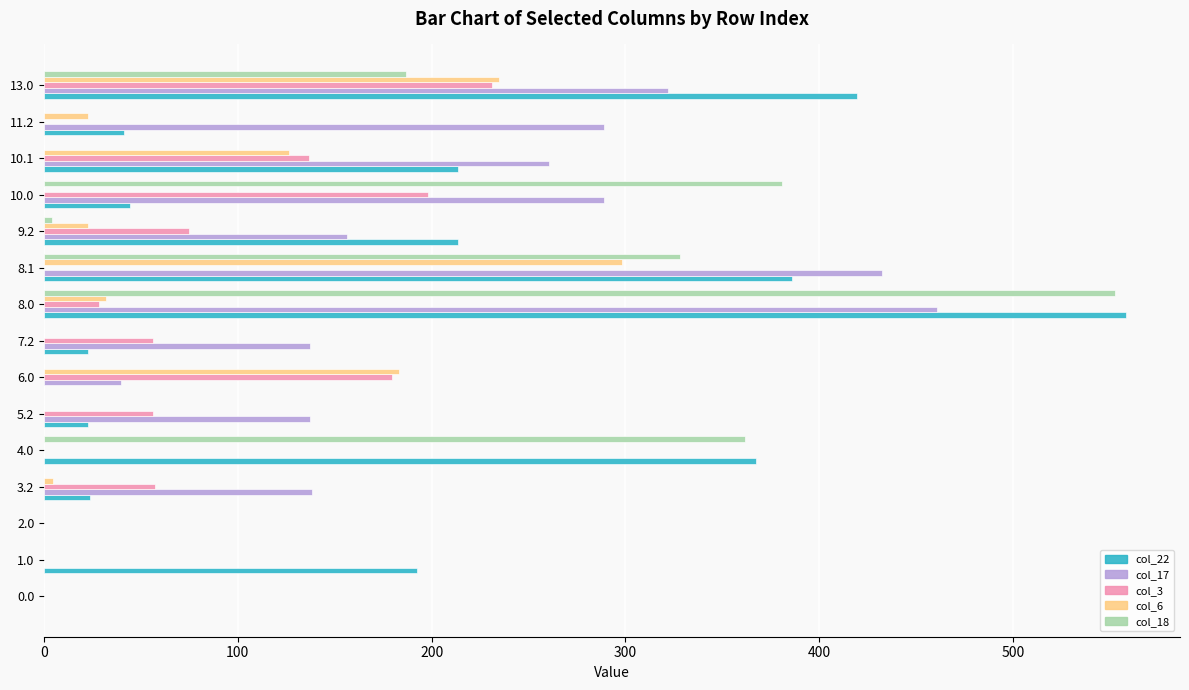

Which series changed the most between 0.0 and 5.2?

col_17